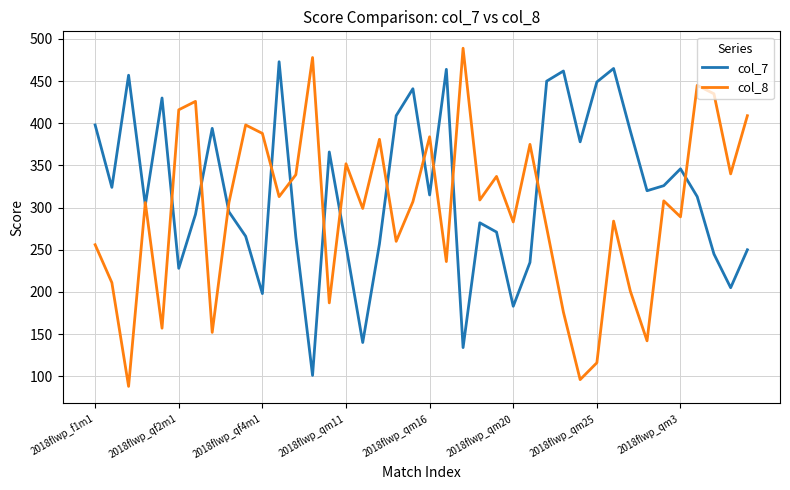

How many categories are shown in the chart?

40